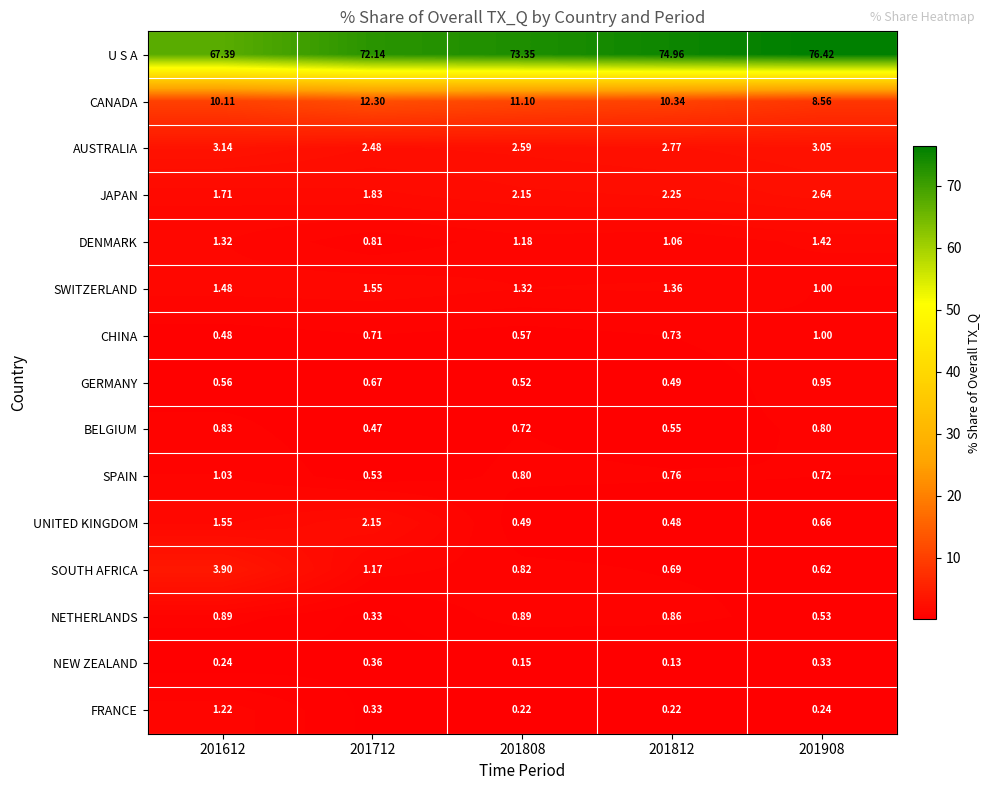

Rank the series by their maximum value, from lowest to highest.

NEW ZEALAND, BELGIUM, NETHERLANDS, GERMANY, CHINA, SPAIN, FRANCE, DENMARK, SWITZERLAND, UNITED KINGDOM, JAPAN, AUSTRALIA, SOUTH AFRICA, CANADA, U S A